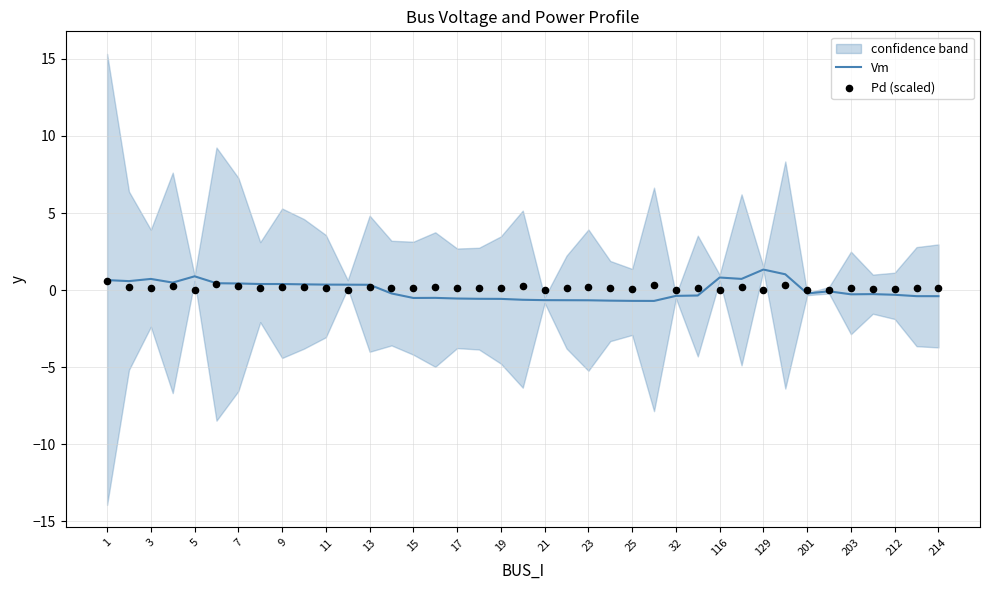

The Vm series shows -0.7 at 21. True or false?

True